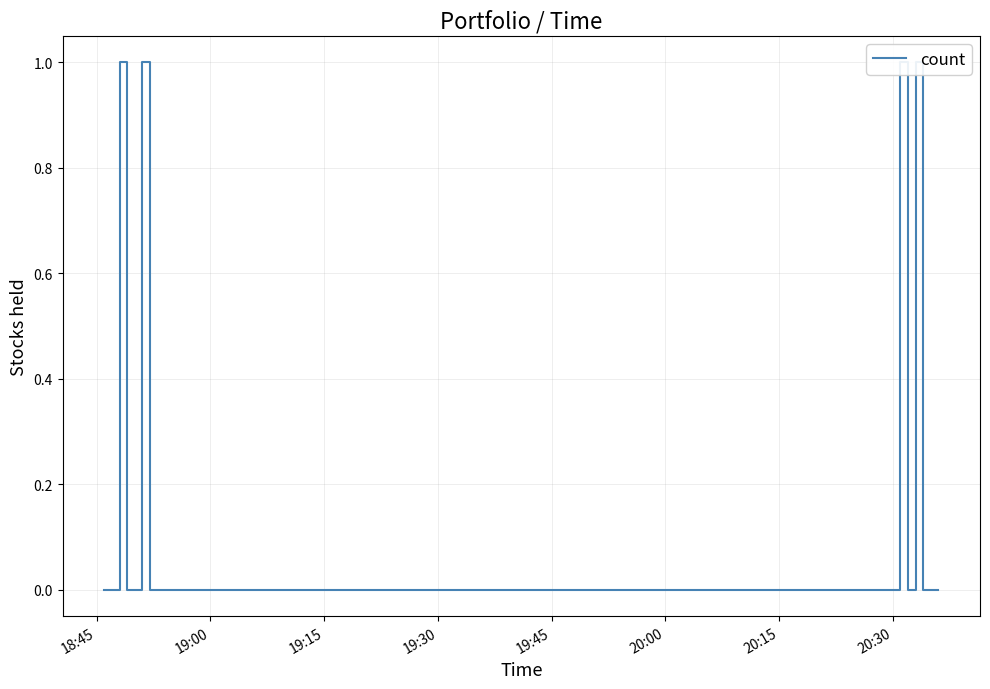

Reading left to right, transcribe all the data shown in this chart.

0	0	1	1	0	0	1	1	0	0	1	1	0	0	1	1	0	0